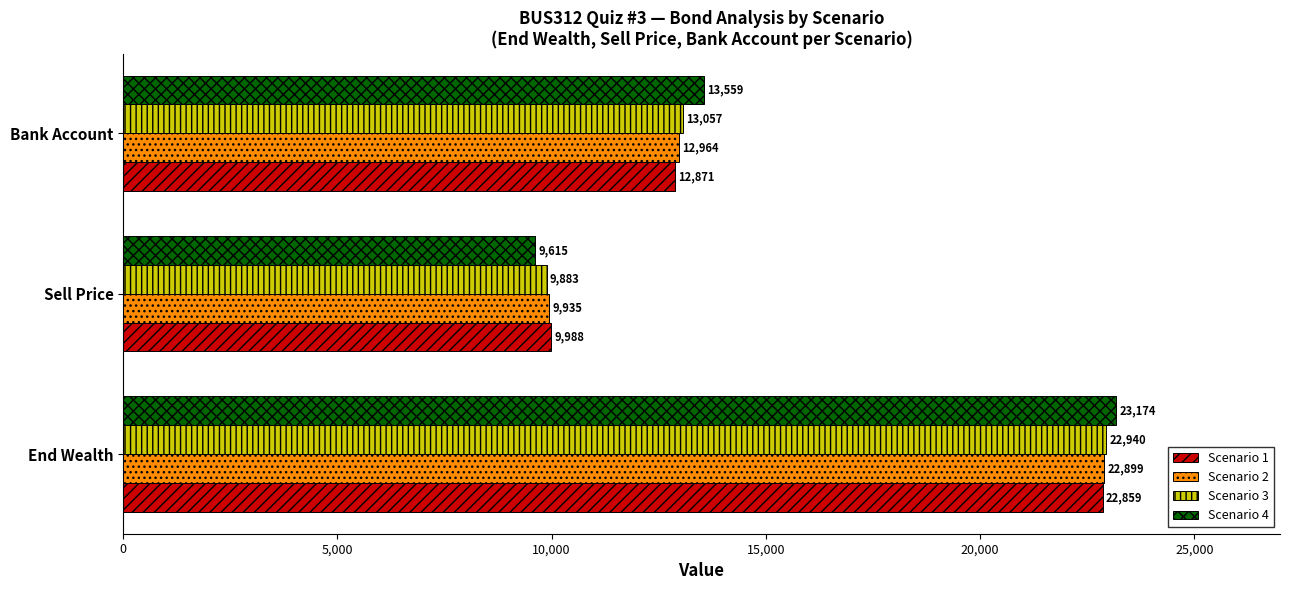

Rank the series by their maximum value, from highest to lowest.

Scenario 4, Scenario 3, Scenario 2, Scenario 1